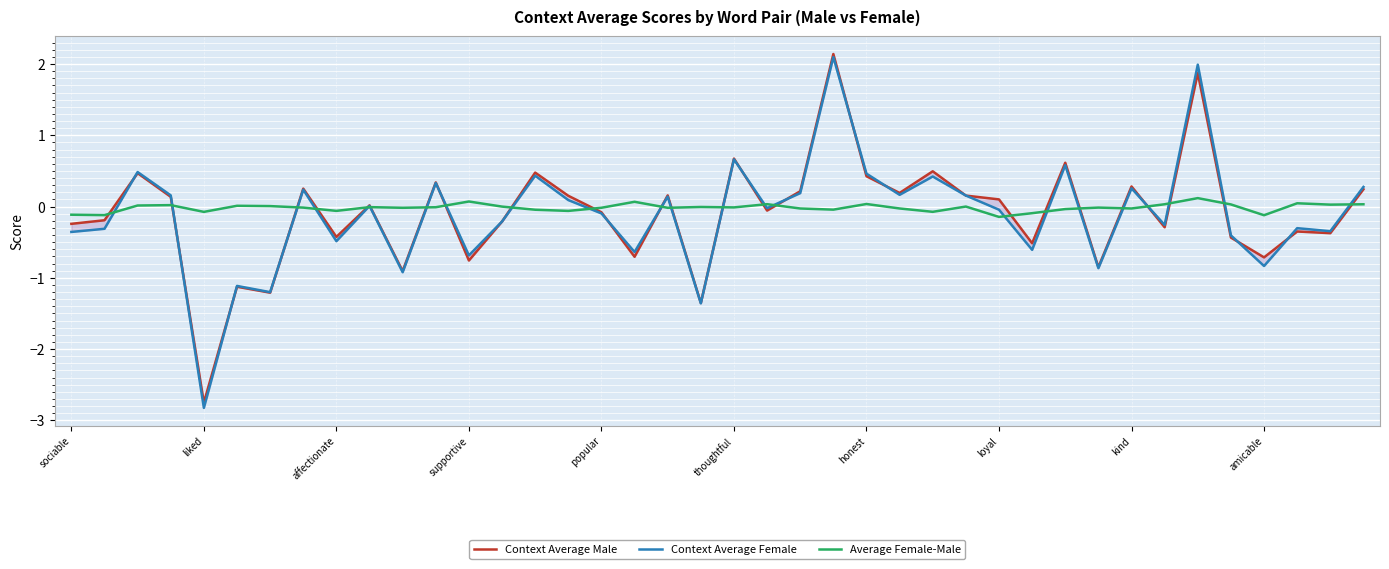

At which category is the sum across all series the highest?

23